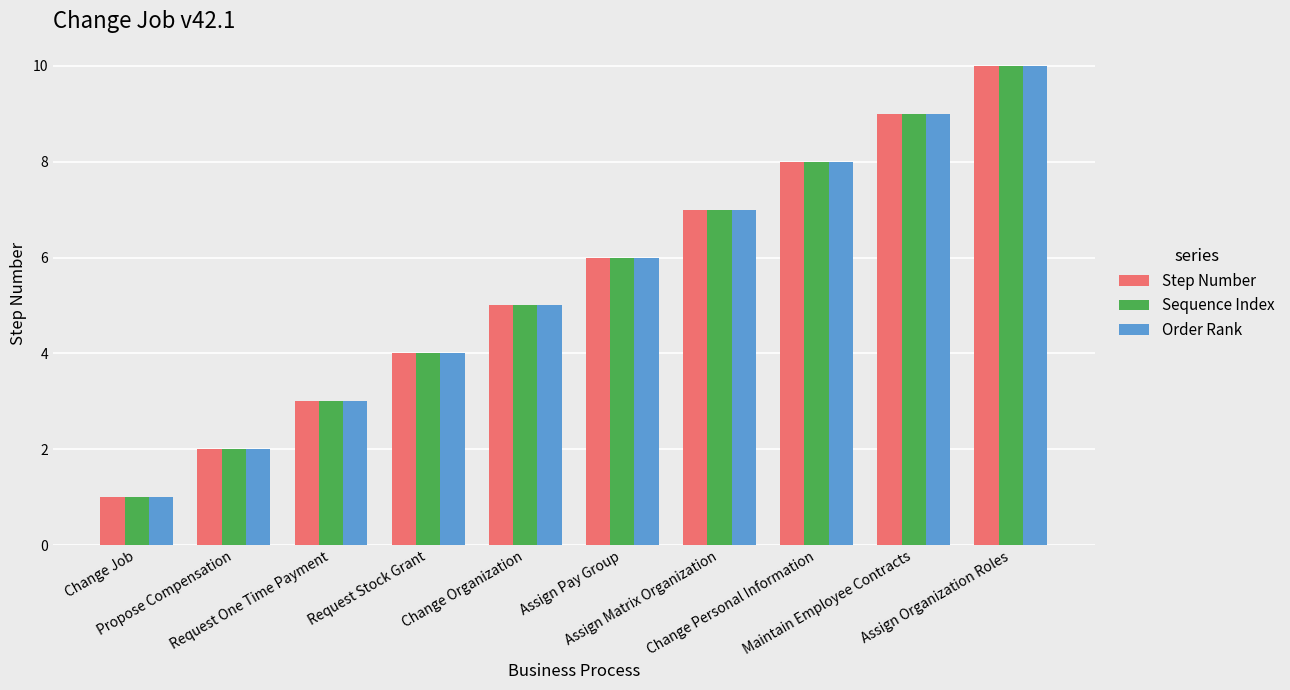

What is the minimum value for Sequence Index?

1